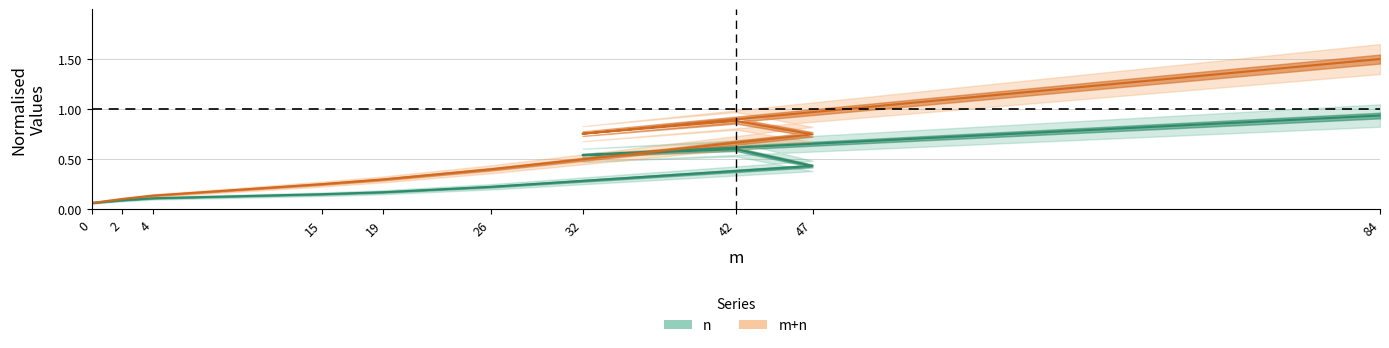

True or false: n and m+n intersect in this chart.

False